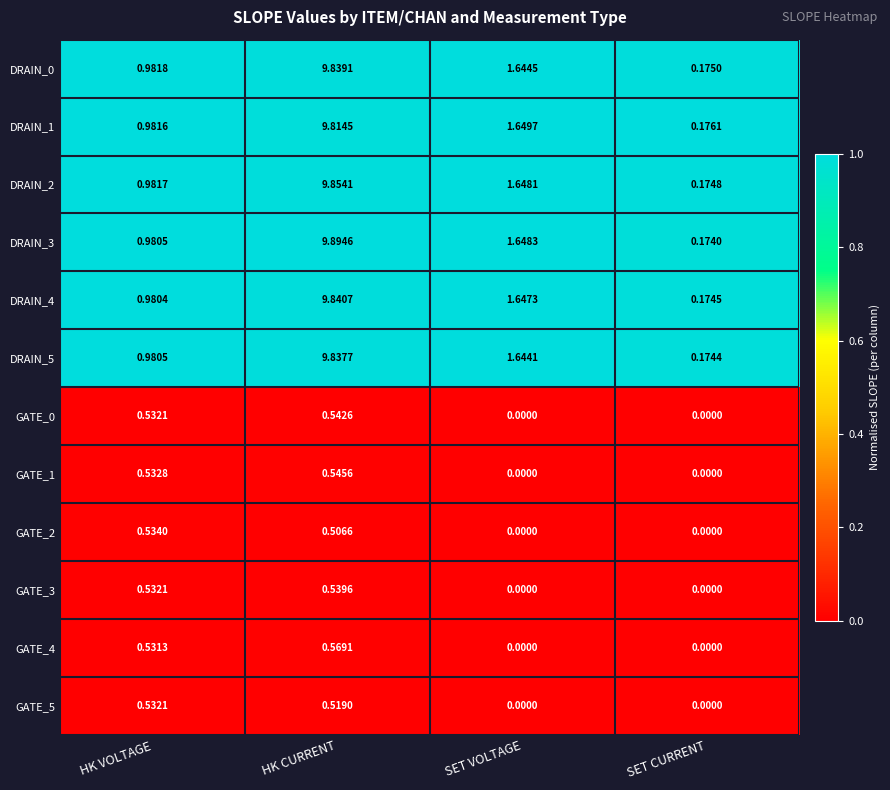

Which series changed the most between SET VOLTAGE and SET CURRENT?

DRAIN_3